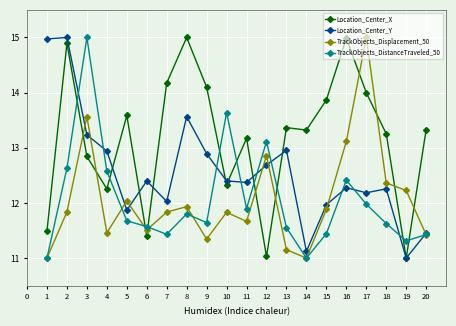

How many values in the Location_Center_X series are below 13?

7